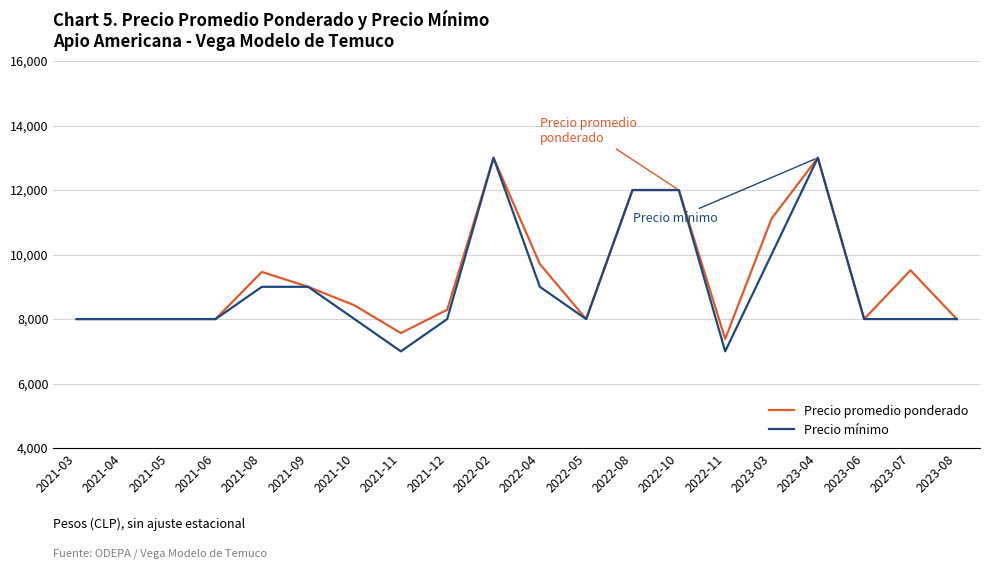

Does the chart have visible grid lines?

Yes